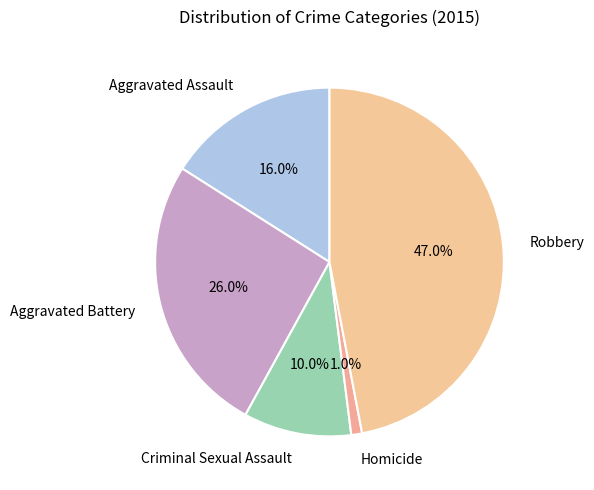

To the nearest percent, what is the difference between the largest and smallest slice percentages?

46%